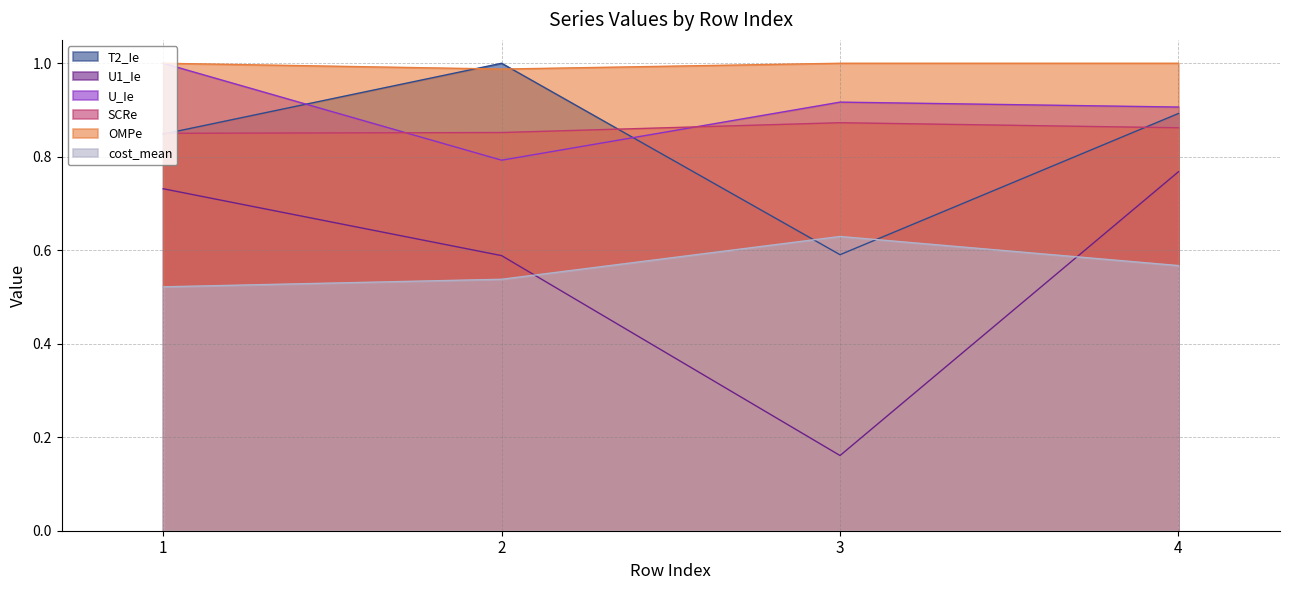

What is the value of the T2_Ie point at the 4th from the left?

0.9